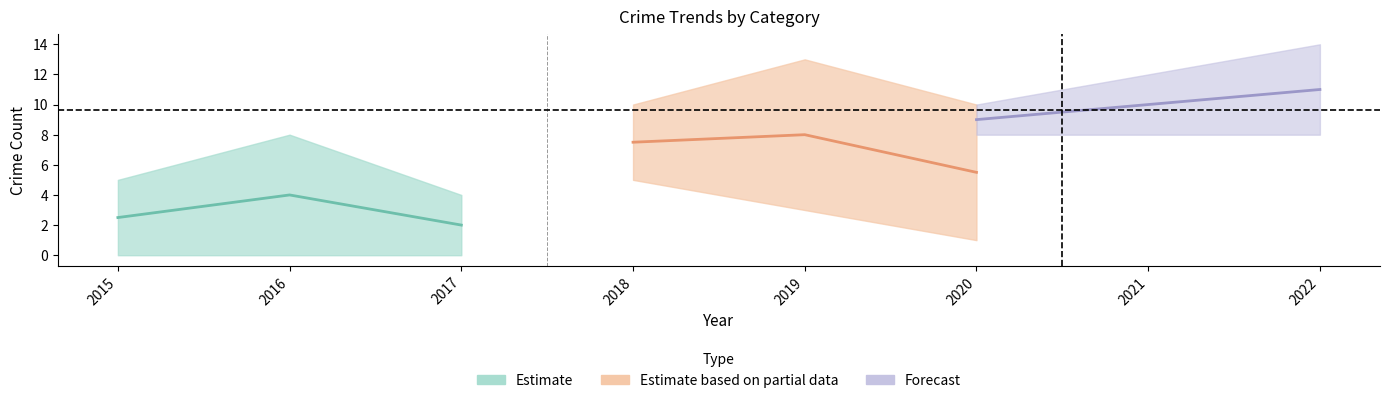

The value of Aggravated Assault at 2015 is 2. True or false?

False